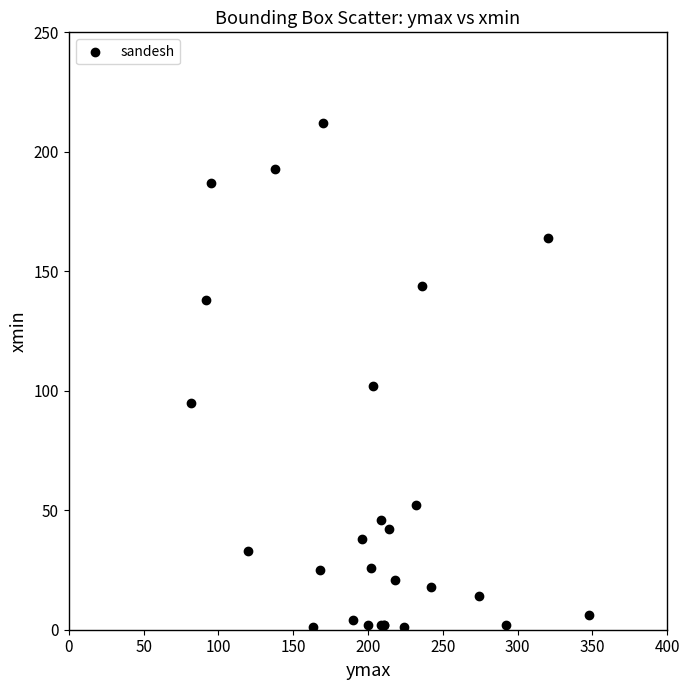

What Y value in the scatter plot is closest to 106?

102